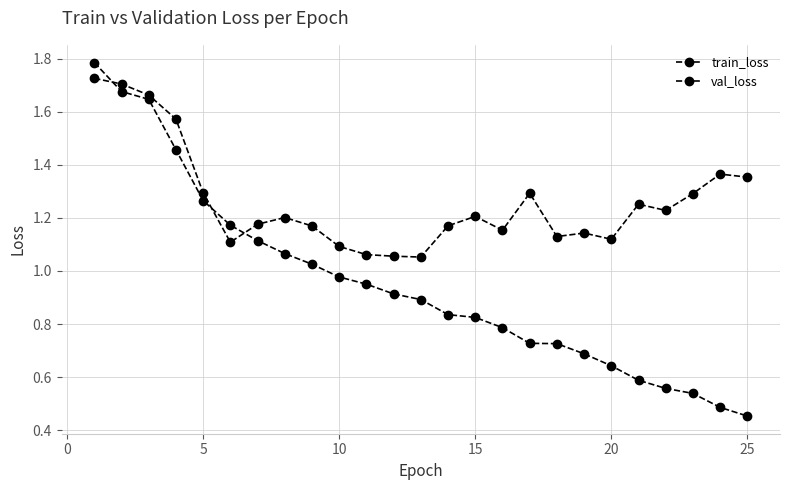

How many data points does each series have?

25